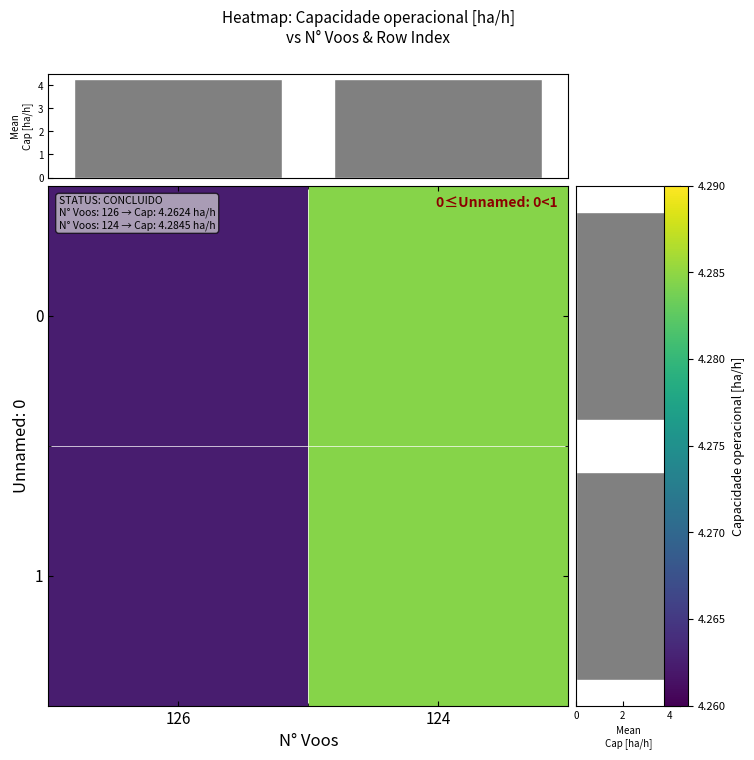

The value of 0 at 126 is 7.3. True or false?

False